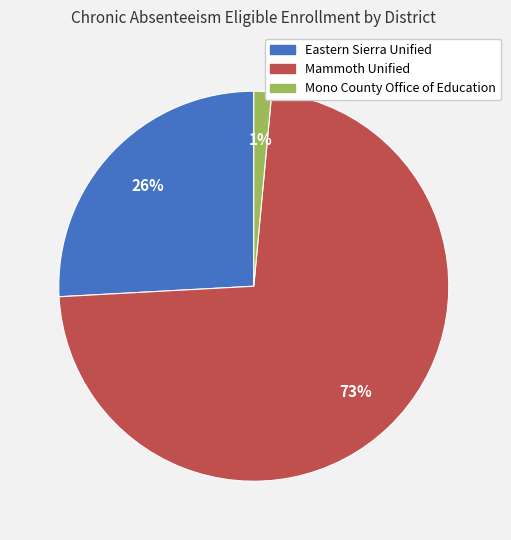

Which category has the biggest portion of the pie?

Mammoth Unified